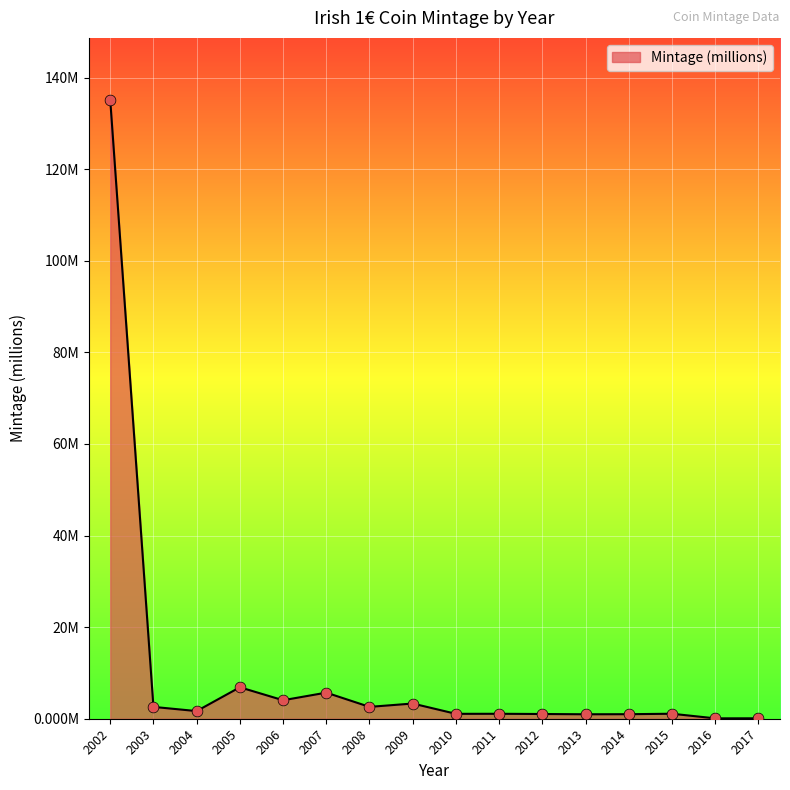

What is the change in value from 2006 to 2014?

-3.1